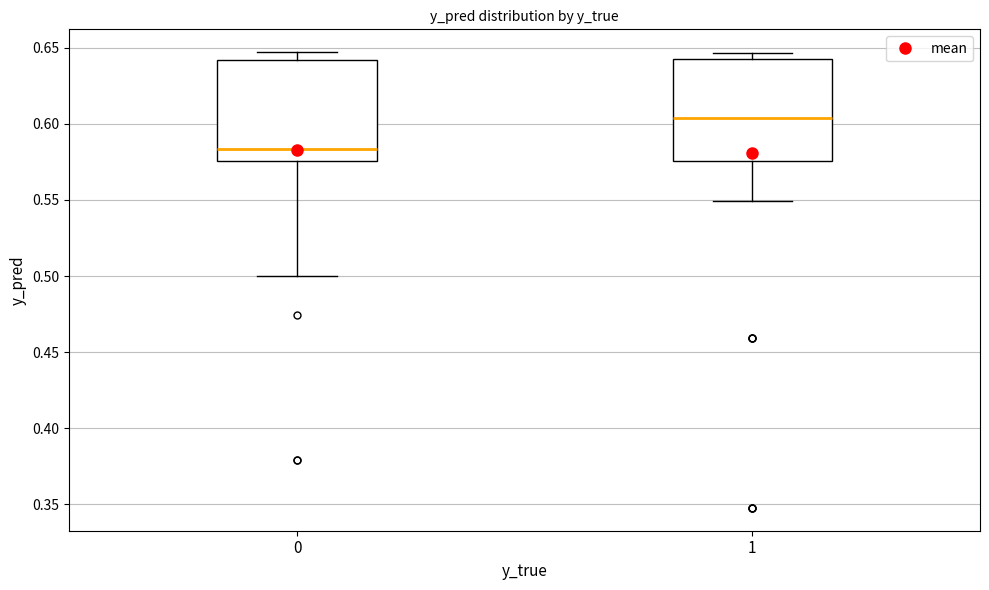

Which box has the highest median line?

1